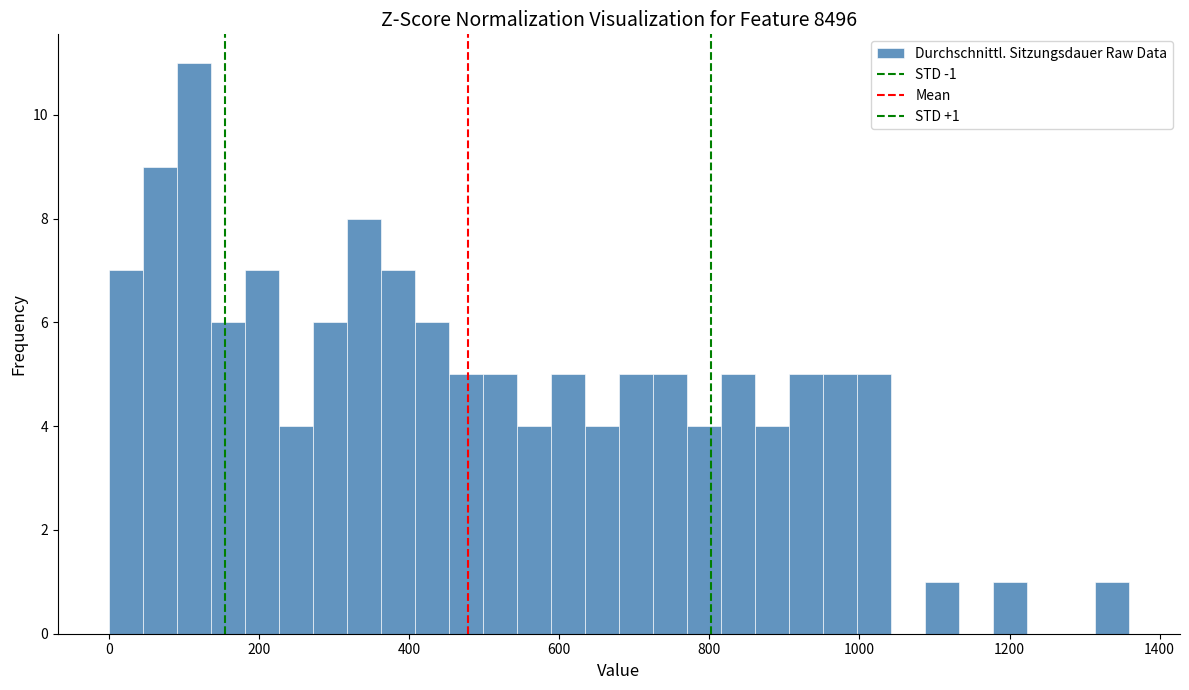

Read against the x-axis, roughly where is the centre of the tallest bar?

120